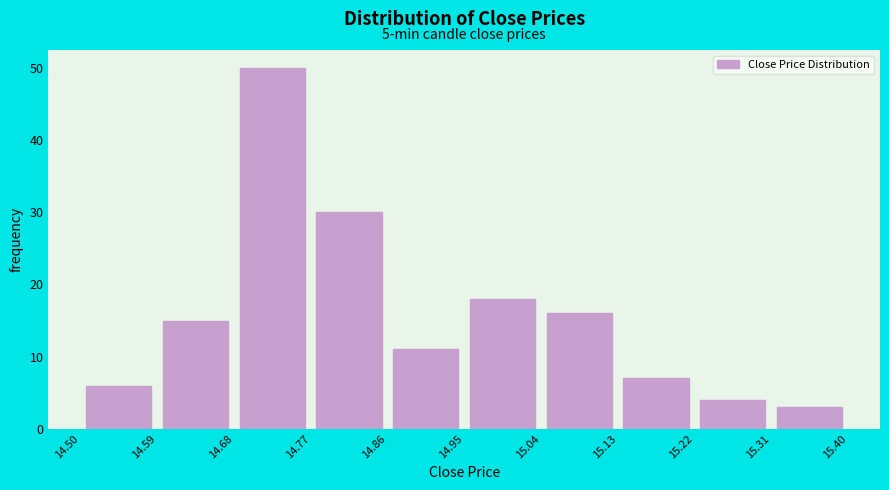

Over which range of the x-axis is the bar tallest?

14.68 to 14.77